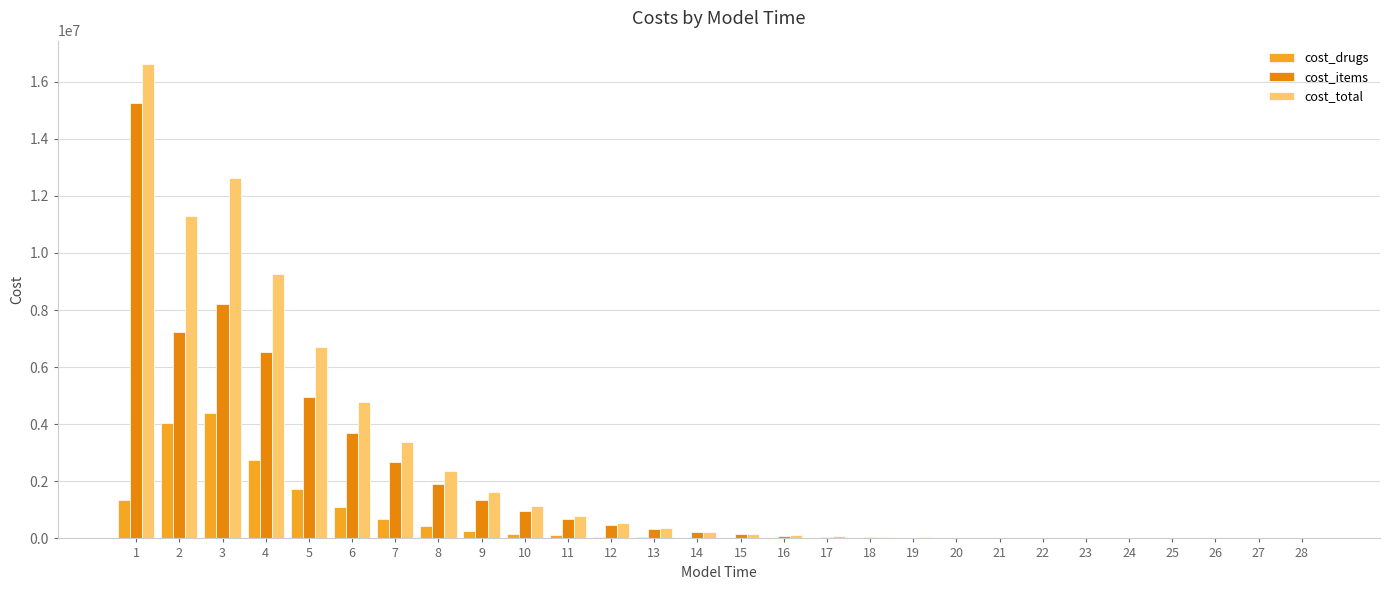

What is the maximum value for cost_drugs?

4397743.2